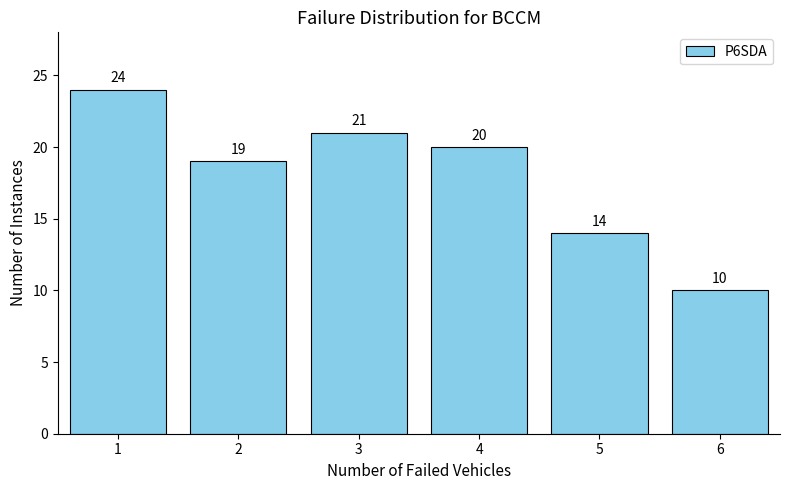

Reading right to left, list all the values displayed in this chart.

10	14	20	21	19	24